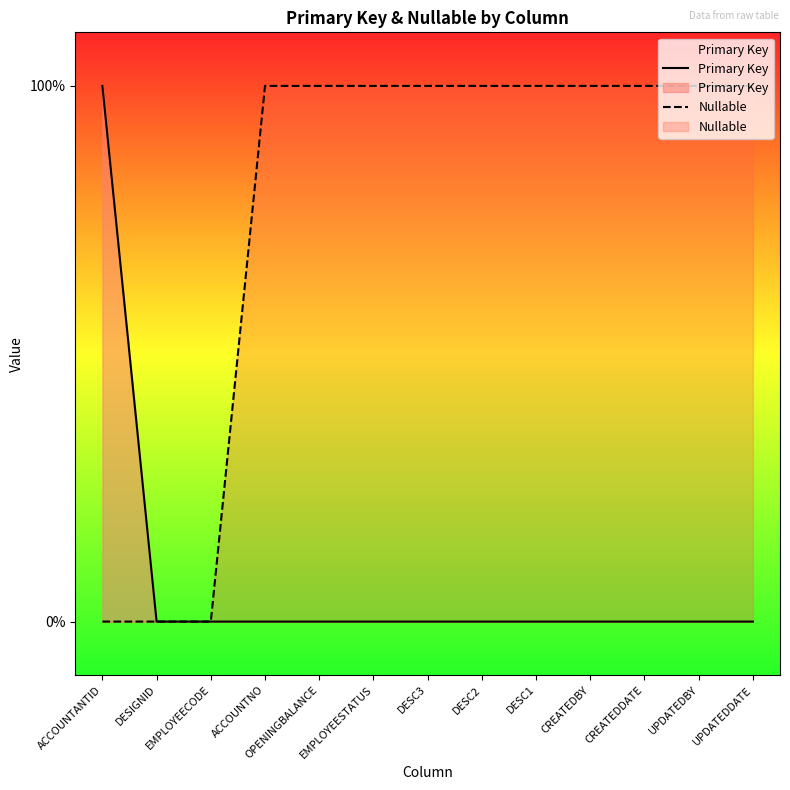

Which series has the largest total across all categories?

Nullable